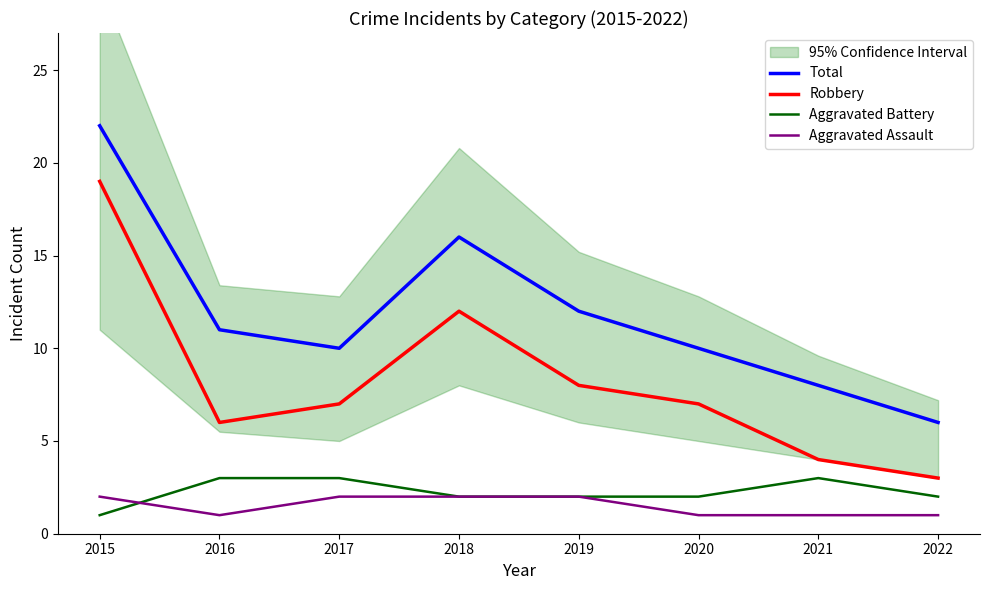

What is the greatest value displayed?

22